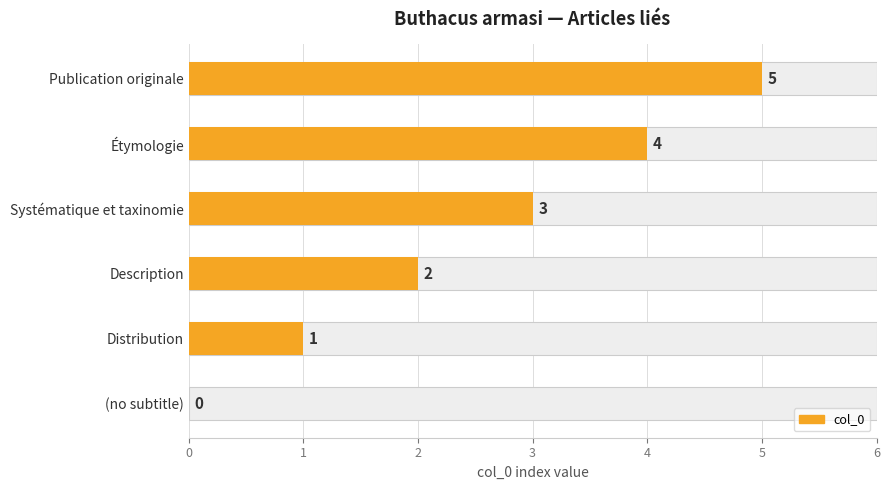

At which label does the data first exceed 3?

Étymologie